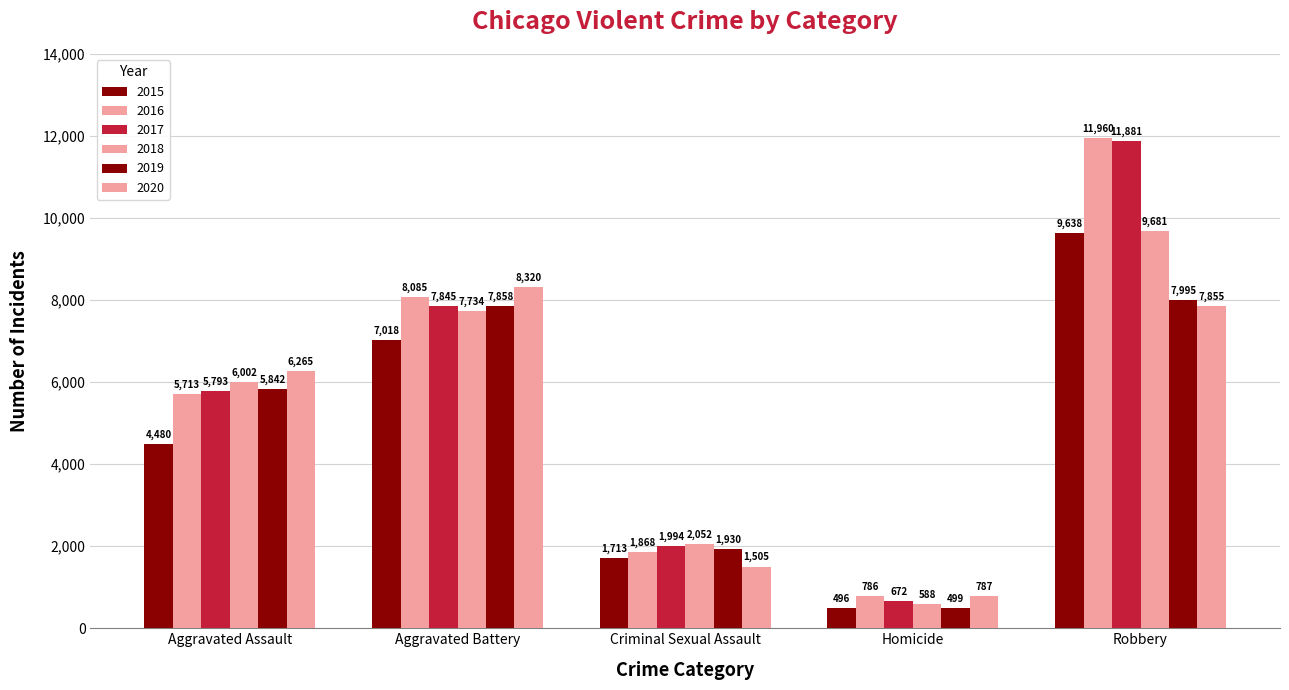

At how many categories does at least one series exceed 10308?

1